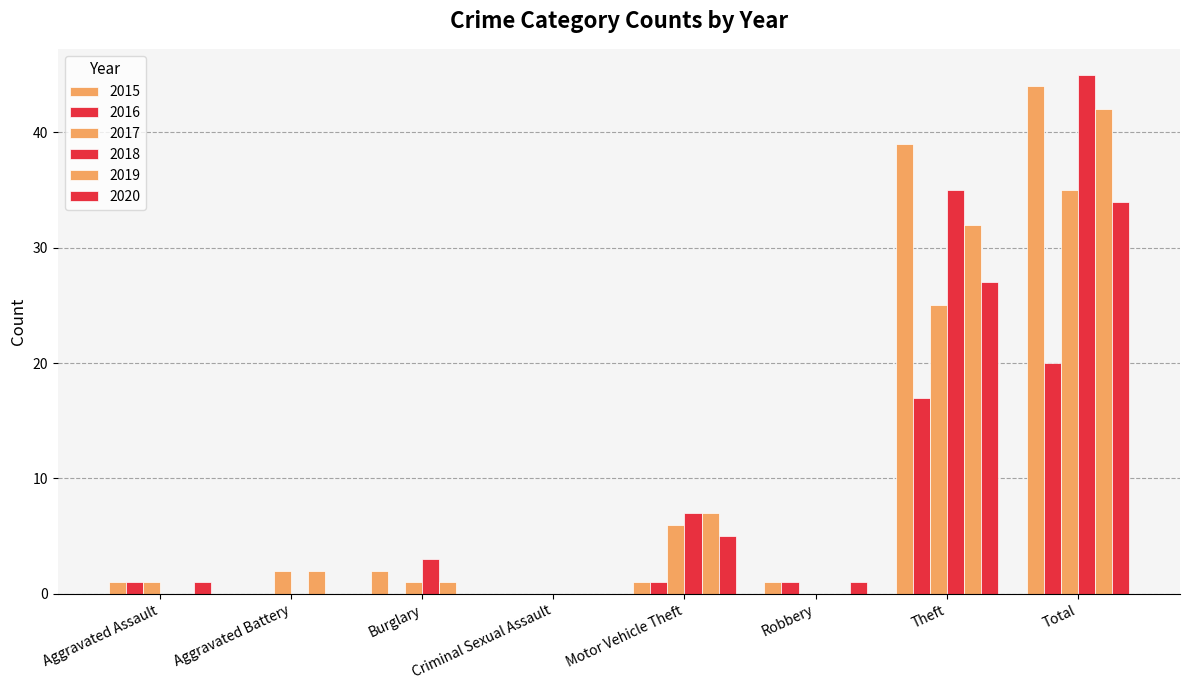

What is the sum of the 2020 values at Motor Vehicle Theft and Aggravated Assault?

6